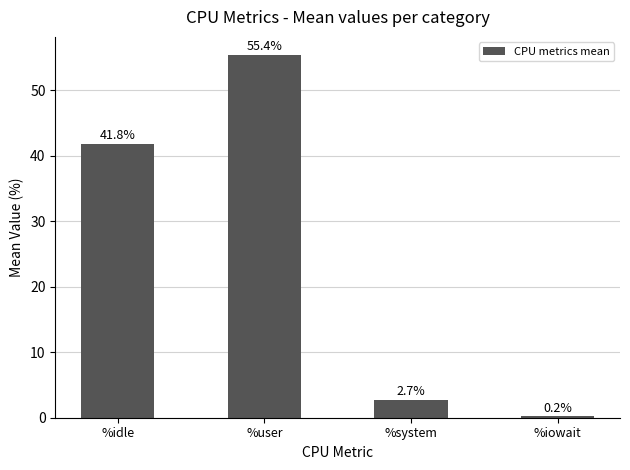

Which label corresponds to the smallest value in the chart?

%iowait